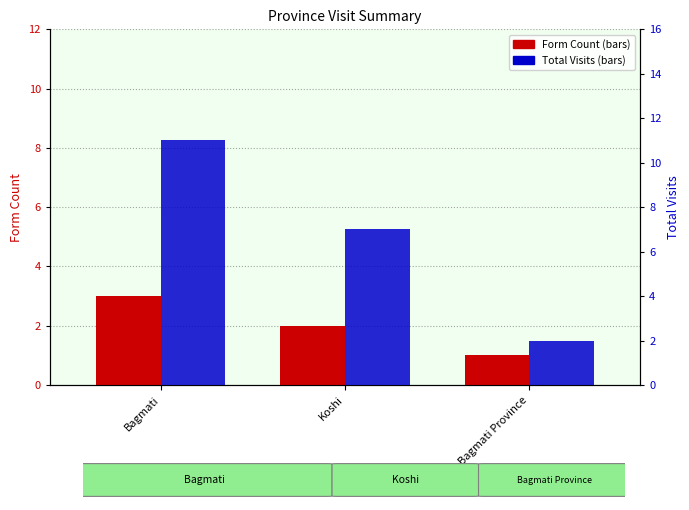

Does the chart contain stacked bars?

No